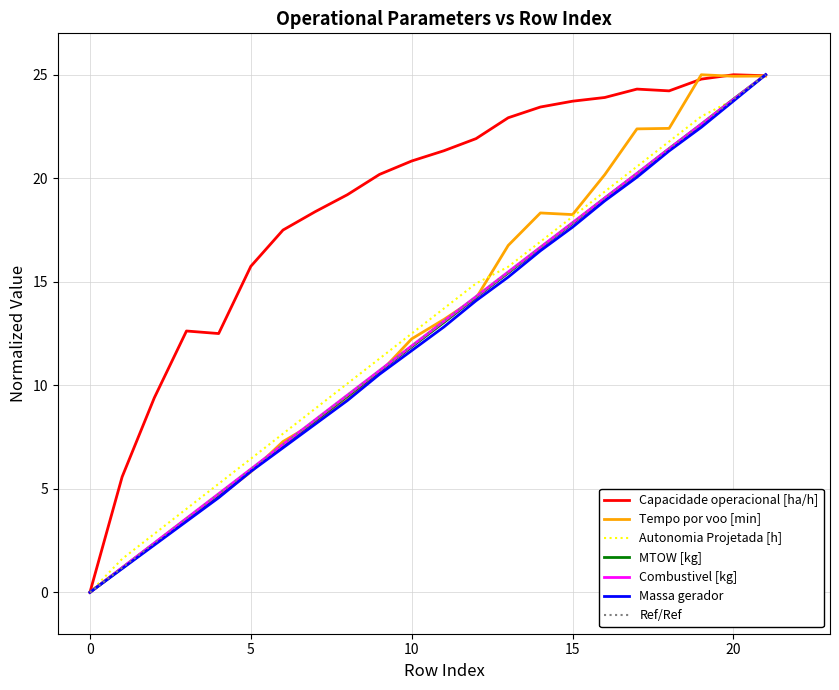

After their last crossing, which series has the higher values: Autonomia Projetada [h] or Combustivel [kg]?

Combustivel [kg]